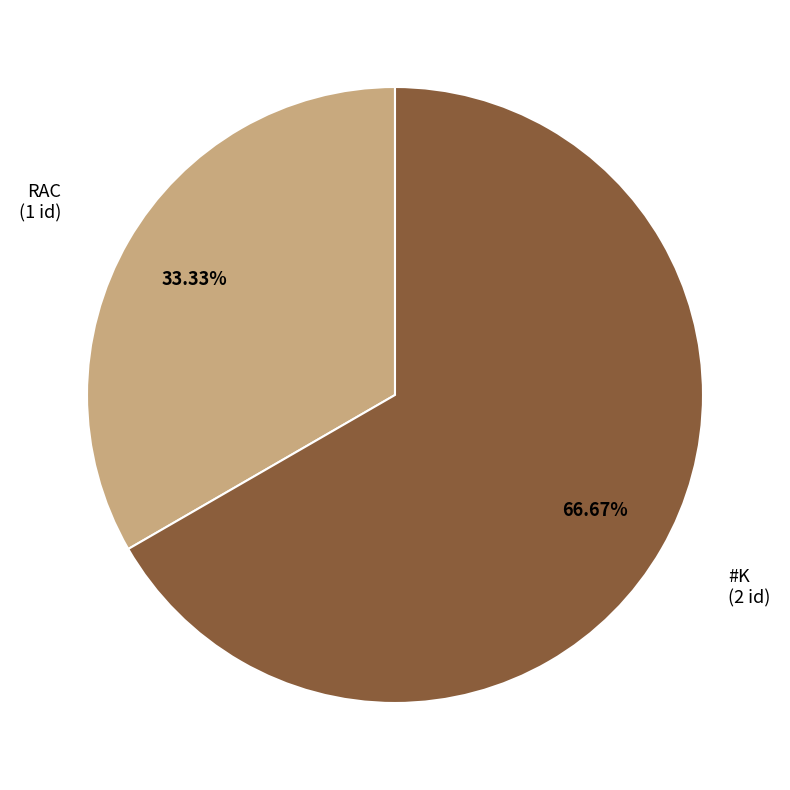

Count the number of slices in the pie.

2